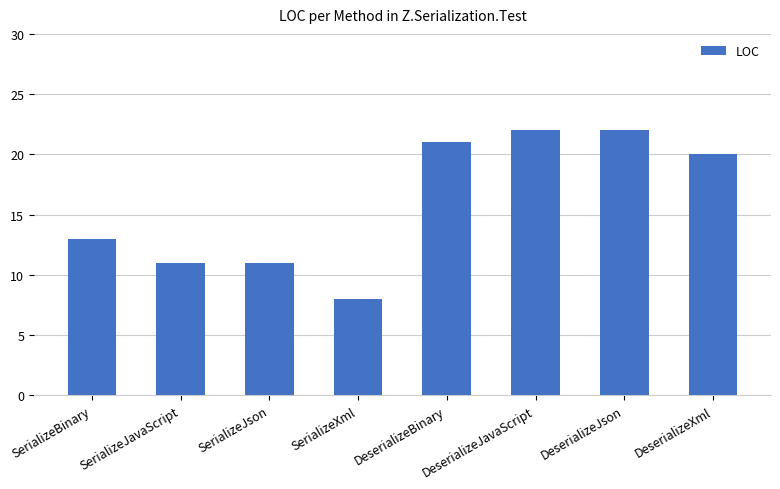

Reading right to left, list all the values displayed in this chart.

DeserializeXml=20	DeserializeJson=22	DeserializeJavaScript=22	DeserializeBinary=21	SerializeXml=8	SerializeJson=11	SerializeJavaScript=11	SerializeBinary=13